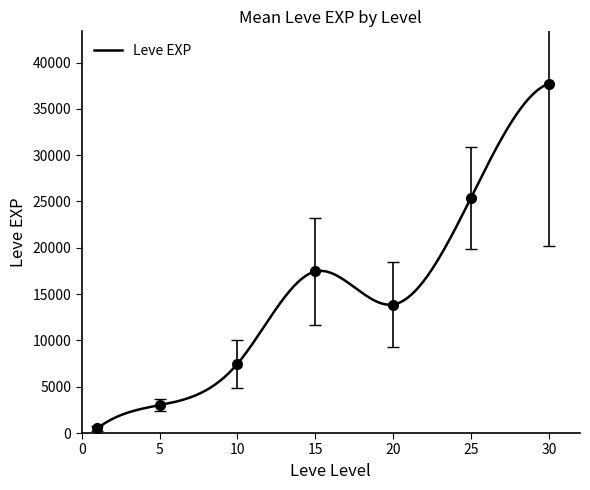

At which label does the data first exceed 10710?

15